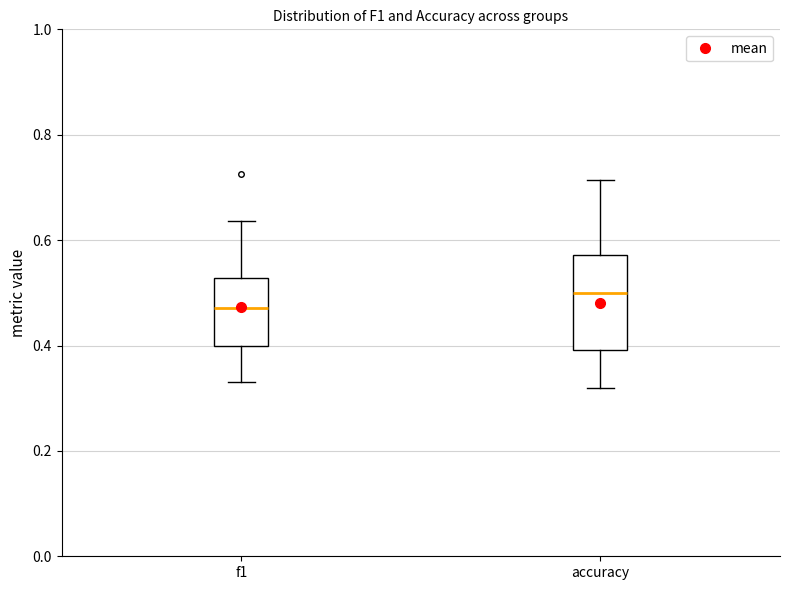

Where does the median line of the box for accuracy sit on the y-axis? The values are not printed on the chart, so give them approximately, as read against the axis.

0.50